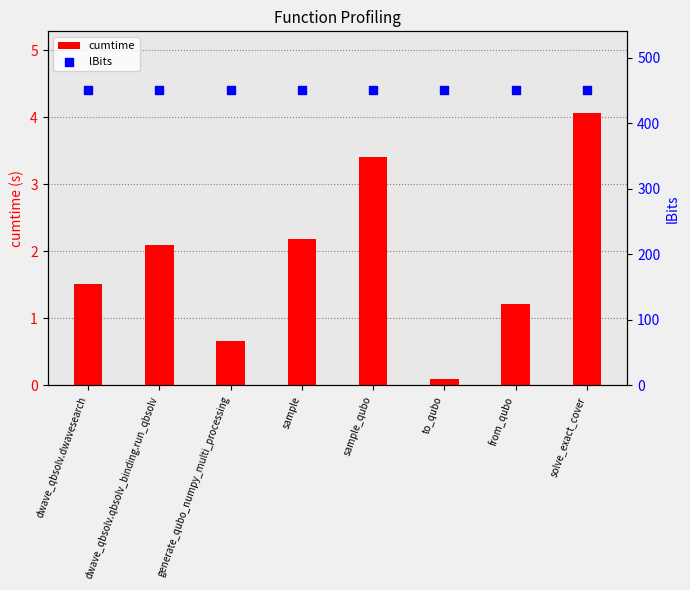

Is the value of cumtime at to_qubo greater than the value of lBits at to_qubo?

No